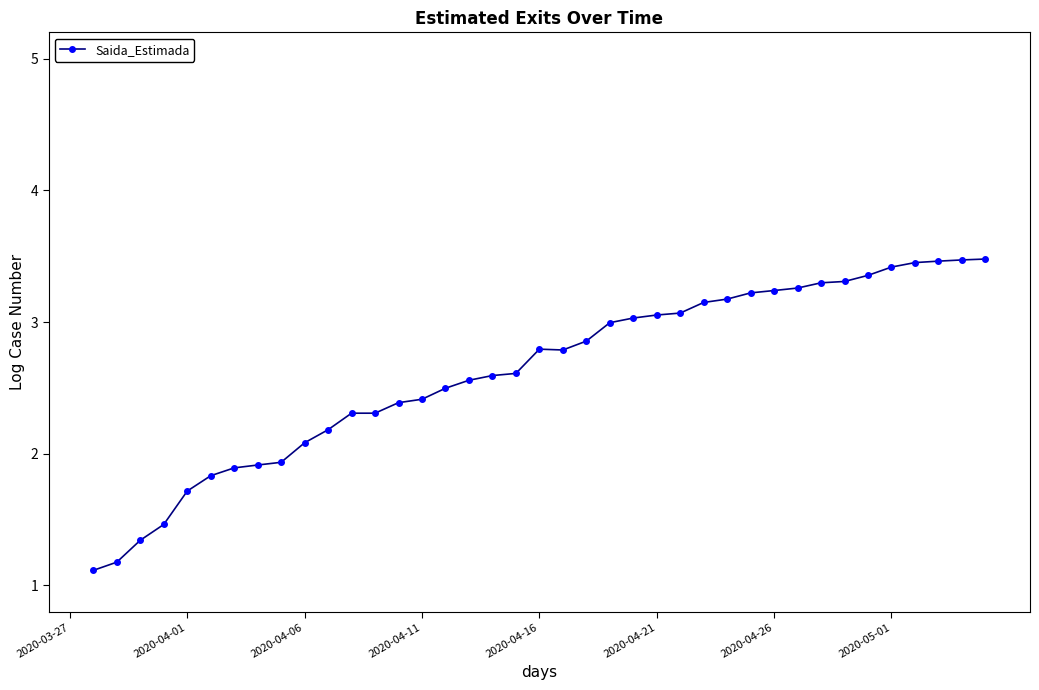

What is the minimum value shown in the chart?

1.1